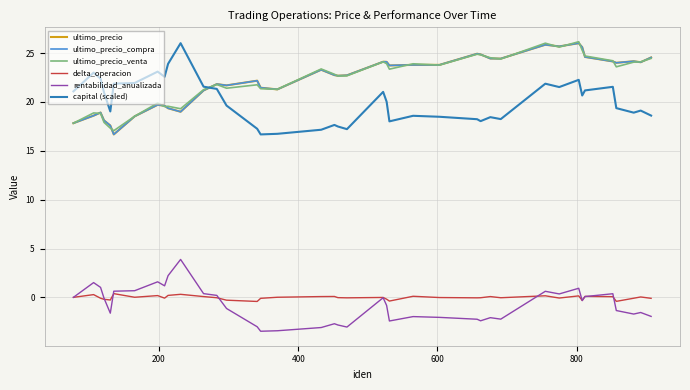

What is the difference between the maximum and minimum values in the ultimo_precio_venta series?

9.1